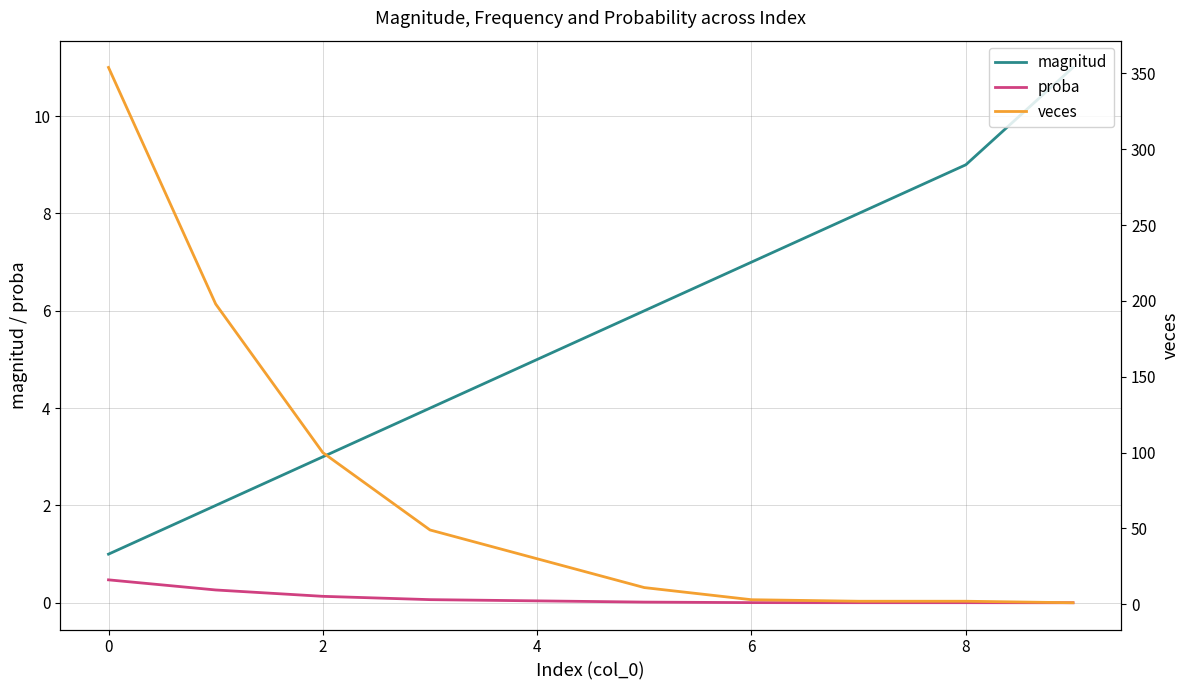

What is the average value of the veces series?

75.0